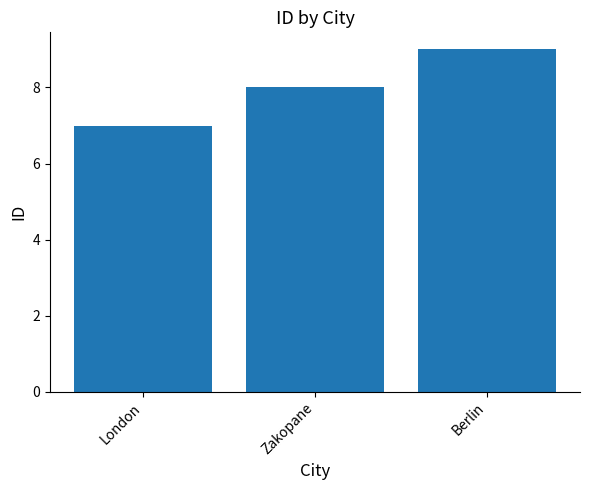

What is the ratio of the value at Zakopane to the value at London?

1.1